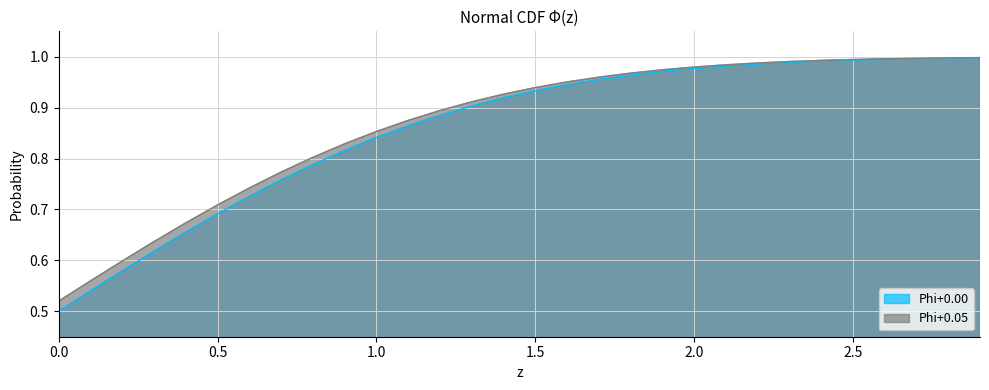

True or false: Phi+0.05 and Phi+0.00 cross at least once.

False